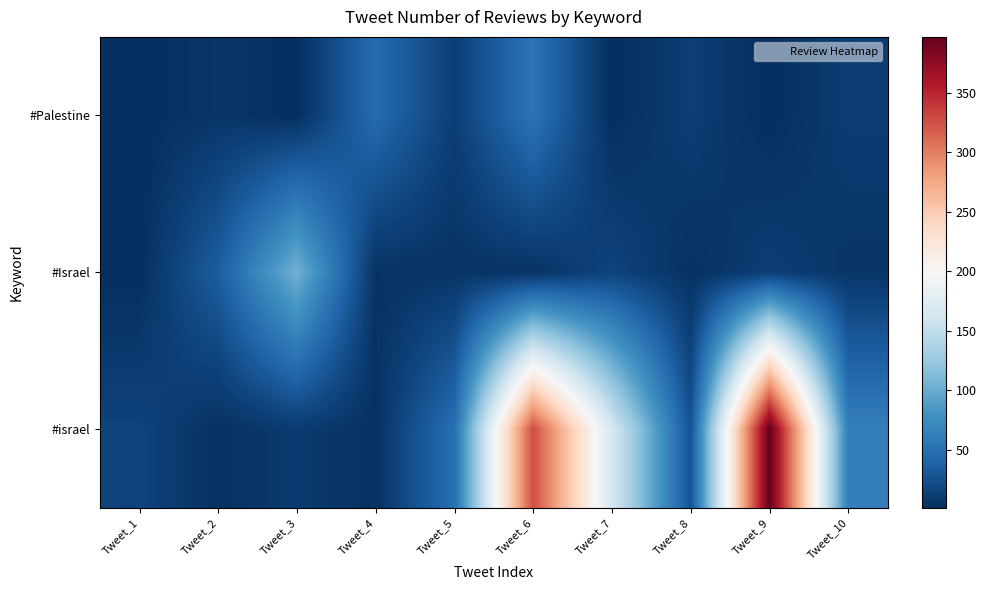

Reading left to right, transcribe all the data shown in this chart.

#Palestine: Tweet_1=1	Tweet_2=6	Tweet_3=1	Tweet_4=46	Tweet_5=12	Tweet_6=53	Tweet_7=1	Tweet_8=12	Tweet_9=1	Tweet_10=11
#Israel: Tweet_1=1	Tweet_2=35	Tweet_3=105	Tweet_4=4	Tweet_5=5	Tweet_6=4	Tweet_7=16	Tweet_8=3	Tweet_9=12	Tweet_10=6
#israel: Tweet_1=16	Tweet_2=3	Tweet_3=10	Tweet_4=3	Tweet_5=49	Tweet_6=327	Tweet_7=166	Tweet_8=27	Tweet_9=397	Tweet_10=63